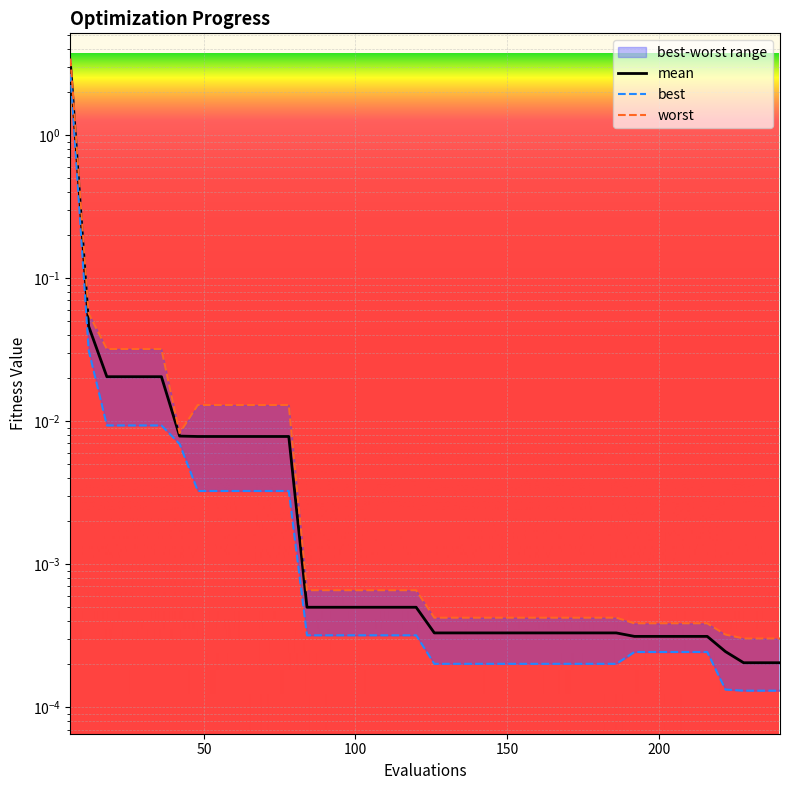

List the series in order of their overall mean, lowest first.

best, mean, worst